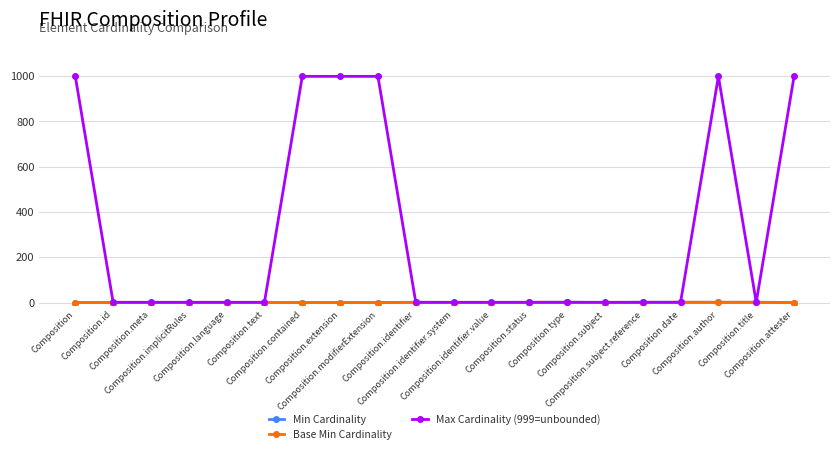

Which series has the largest total across all categories?

Max Cardinality (999=unbounded)